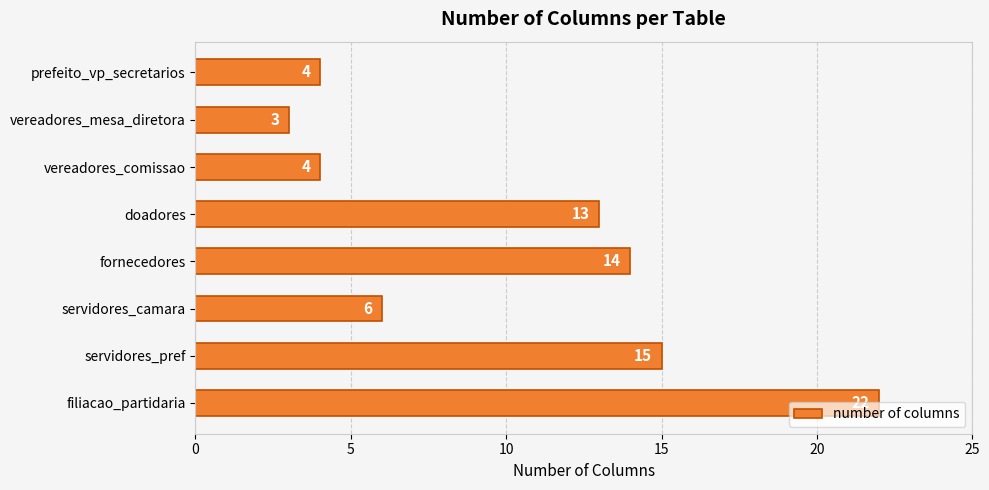

At which category does the chart reach its peak across all series?

filiacao_partidaria